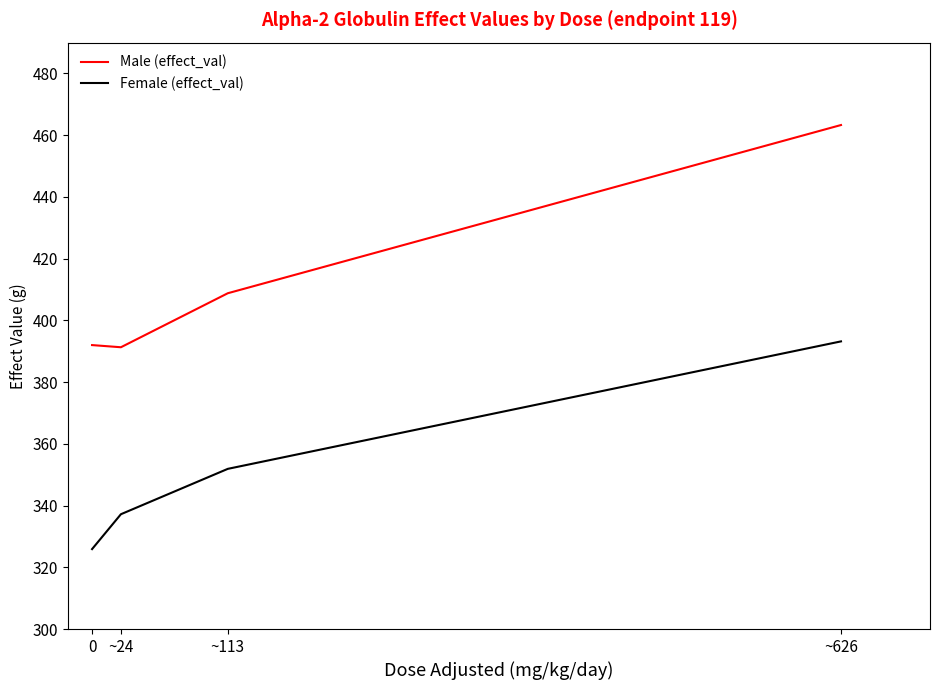

At which category is the sum across all series the highest?

~626